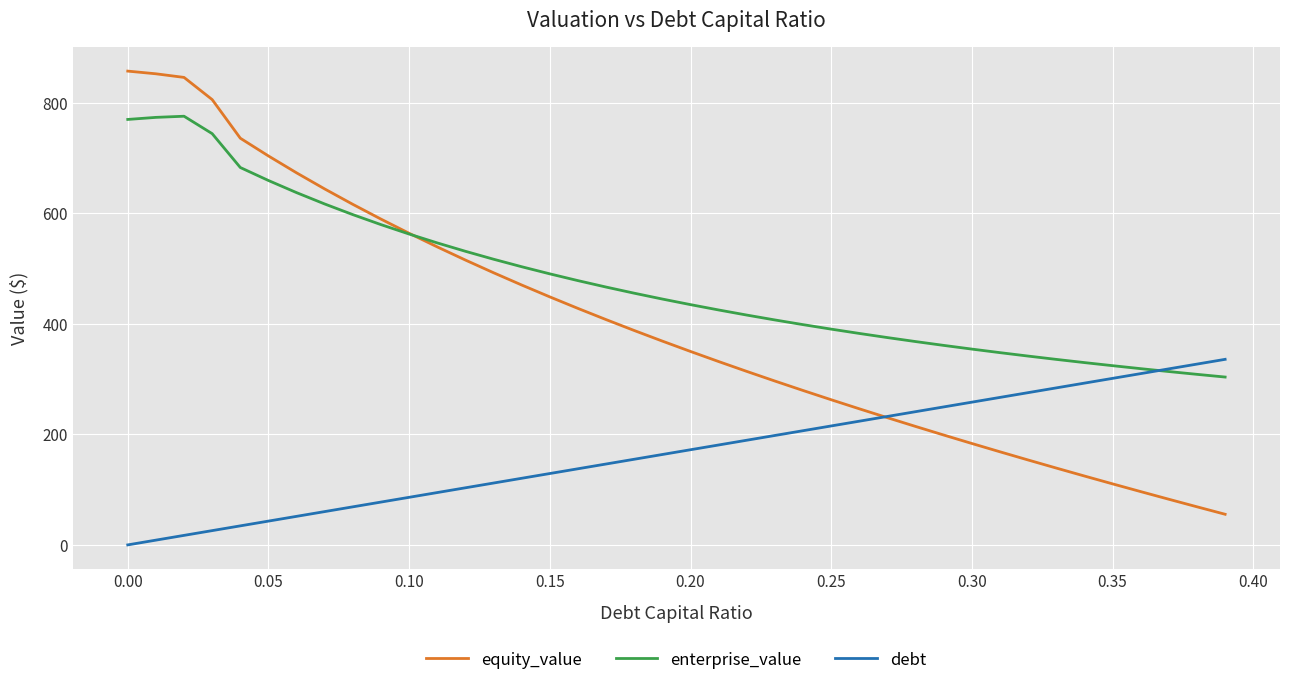

What are all the series names shown in the legend?

equity_value, enterprise_value, debt